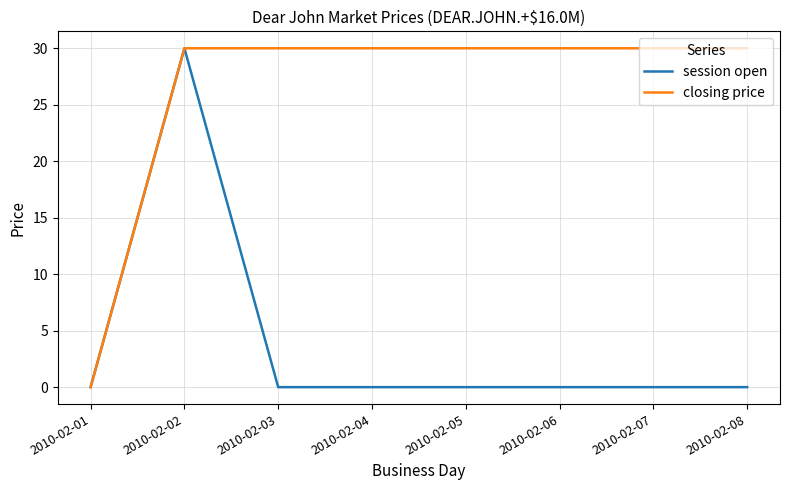

What is the sum of all closing price values?

210